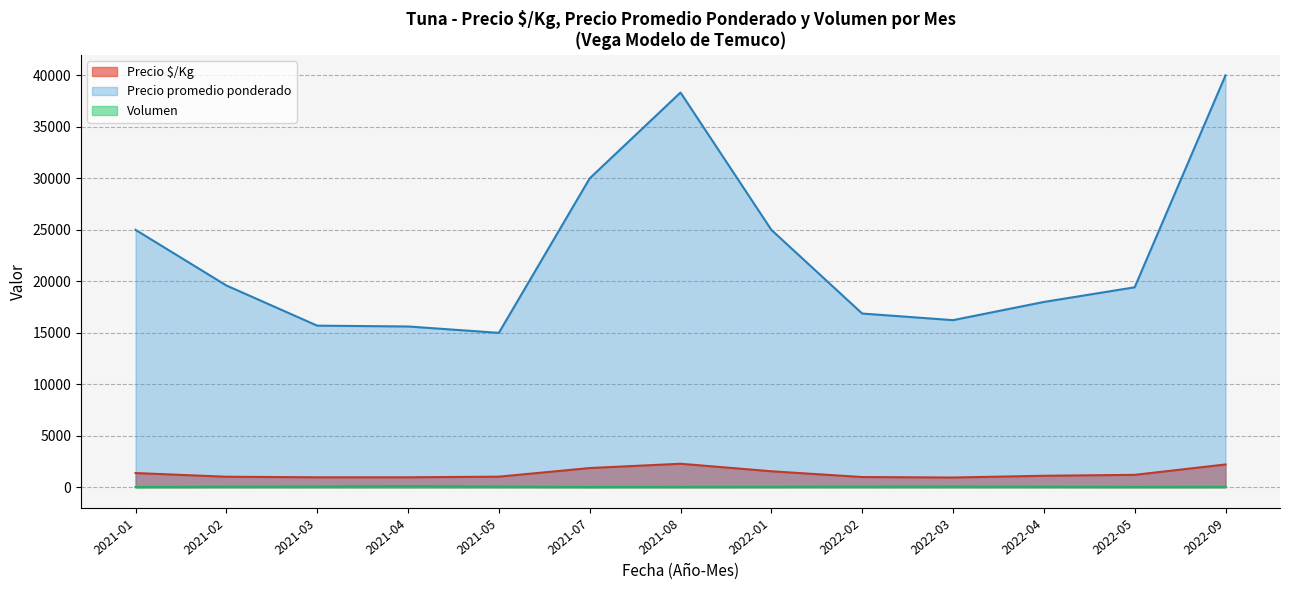

In Precio promedio ponderado, how many points are lower than both neighbors (excluding endpoints)?

2